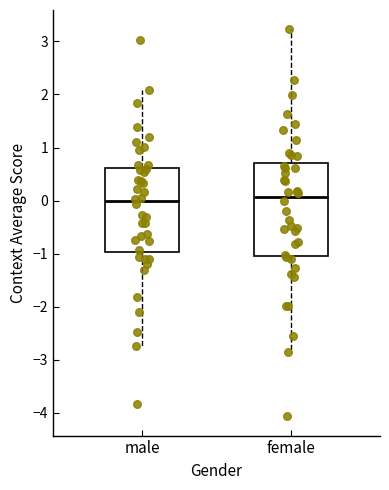

Reading left to right, read every box against the y-axis: the position of its median line, the range the box covers, and the ends of its whiskers. The values are not printed on the chart, so give them approximately, as read against the axis.

male: median 0.0, box -1.0 to 0.6, whiskers -2.7 to 2.1
female: median 0.1, box -1.0 to 0.7, whiskers -2.9 to 3.2